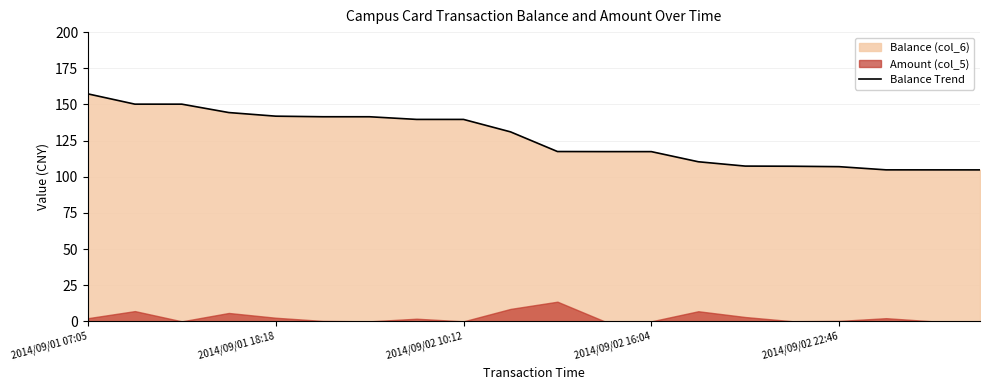

At which label does the data first exceed 131?

2014/09/01 07:05